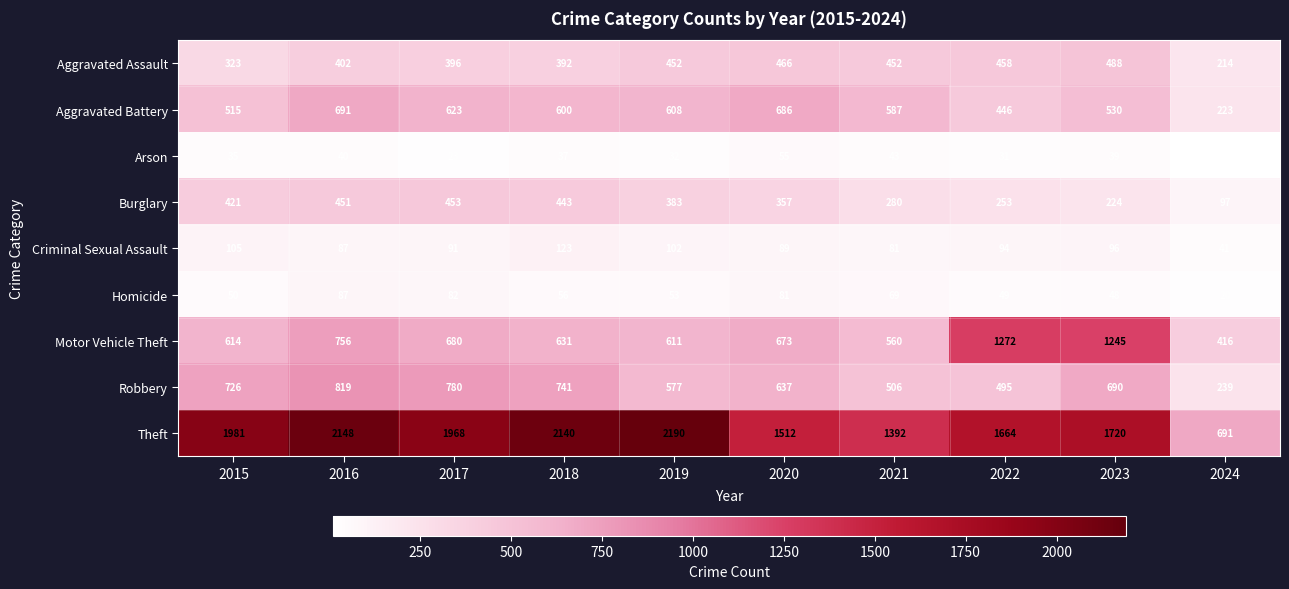

At which category is the sum across all series the highest?

2016